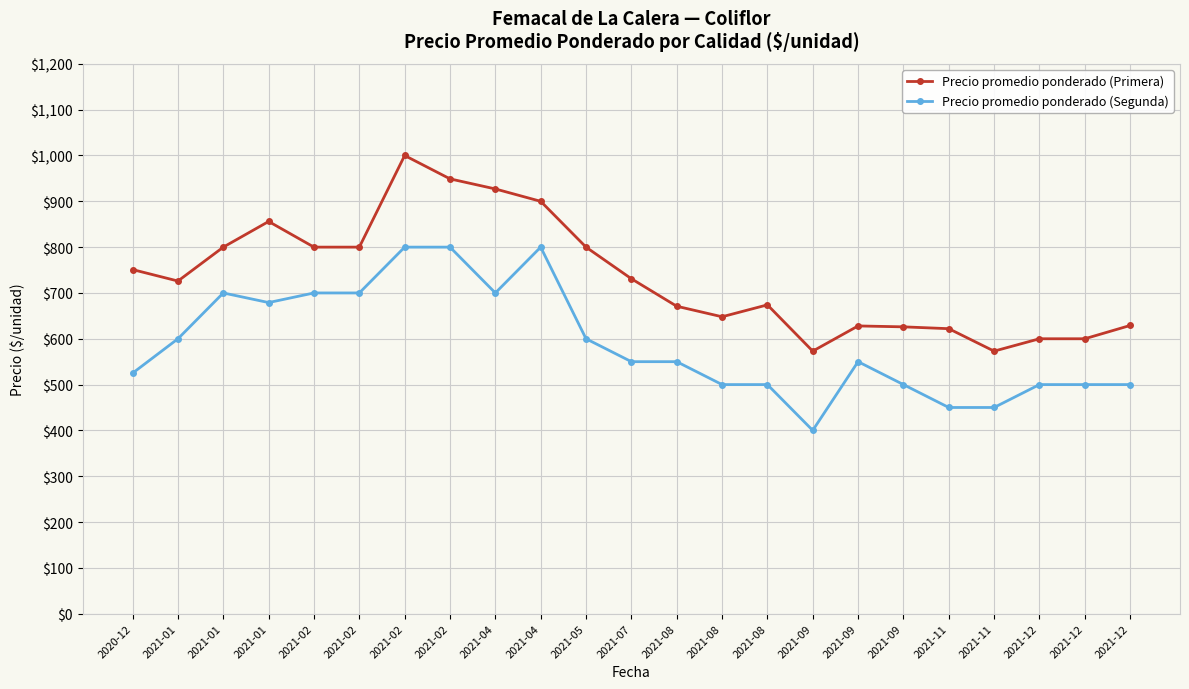

Which has a higher value, 2021-02 or 2020-12?

2021-02